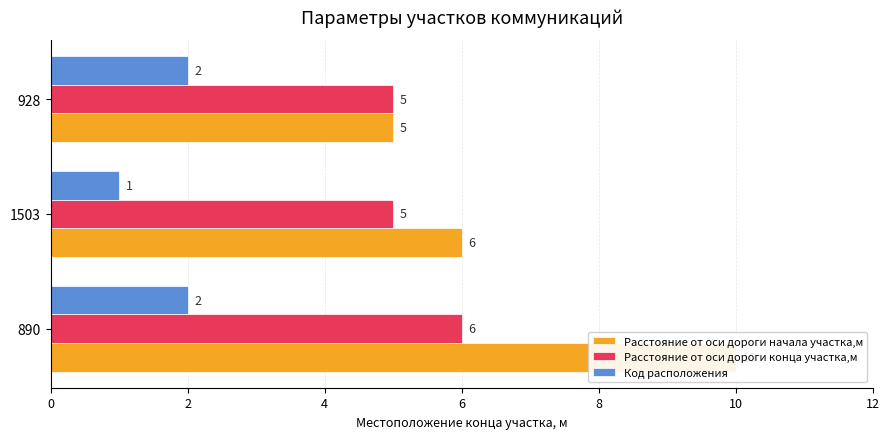

Does the chart contain stacked bars?

No